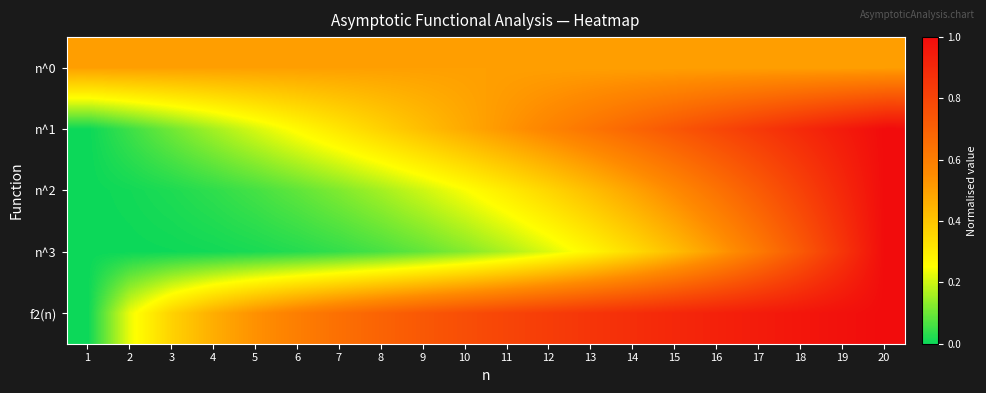

Between 16 and 1, which is larger?

16